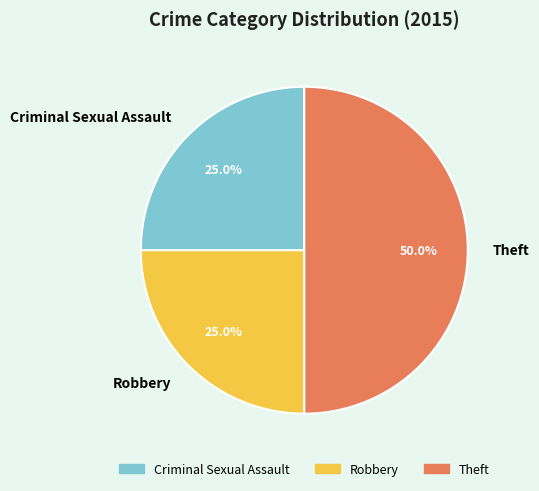

How many slices are in this pie chart?

3